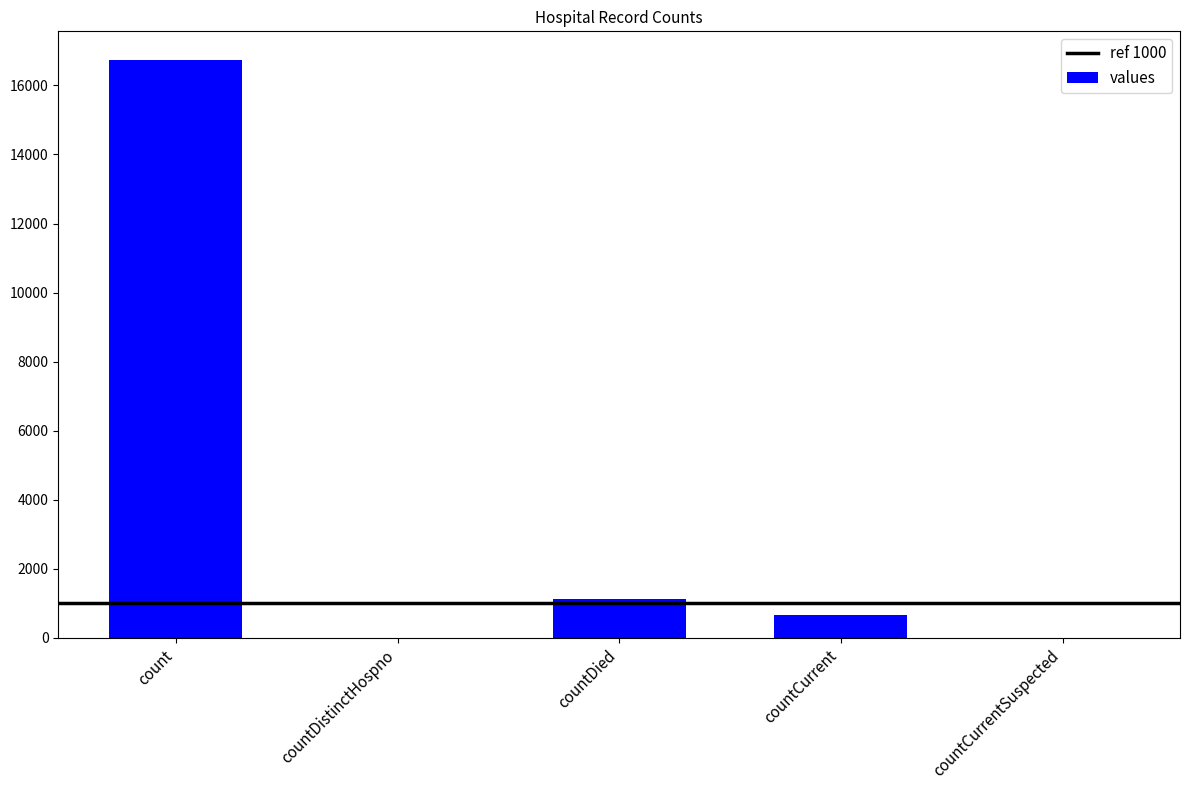

What is the greatest value displayed?

16729